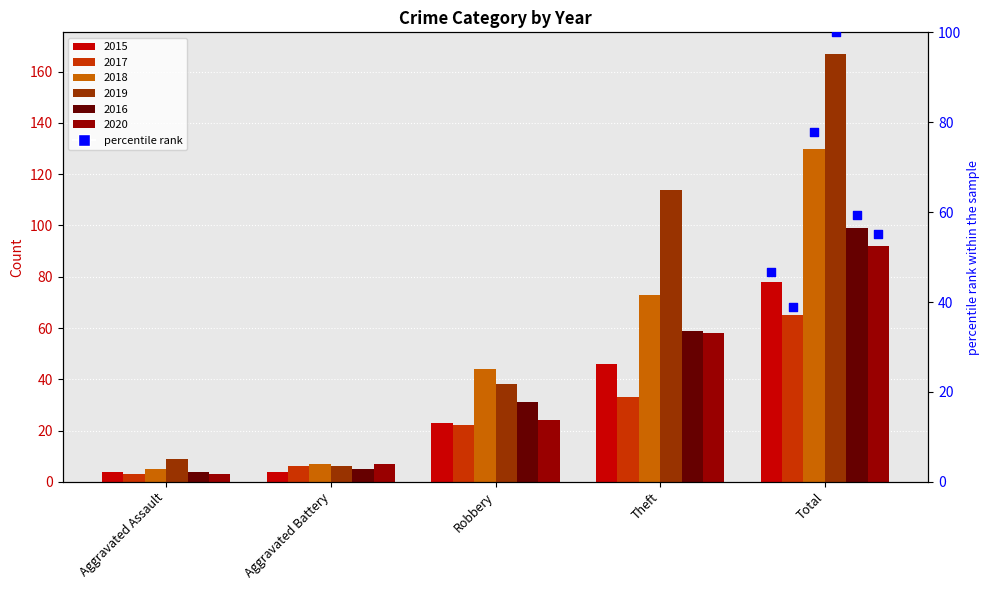

What is the total value across all series at Aggravated Battery?

35